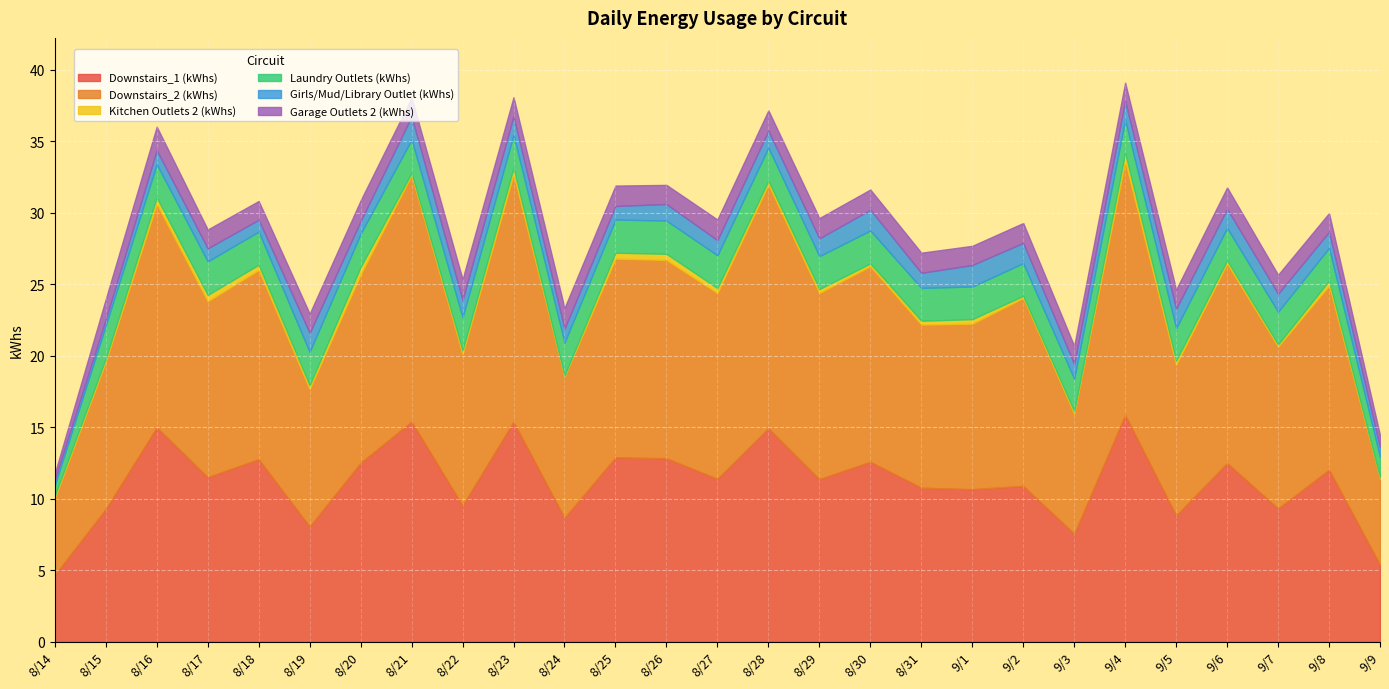

The Garage Outlets 2 (kWhs) series shows 0.8 at 9/9. True or false?

True